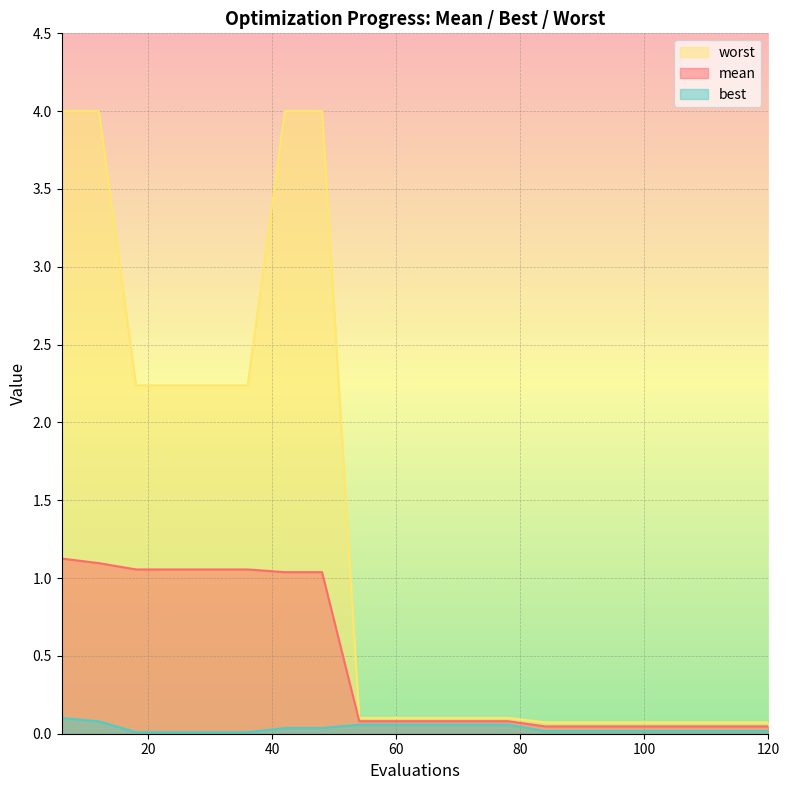

True or false: worst and best intersect in this chart.

False